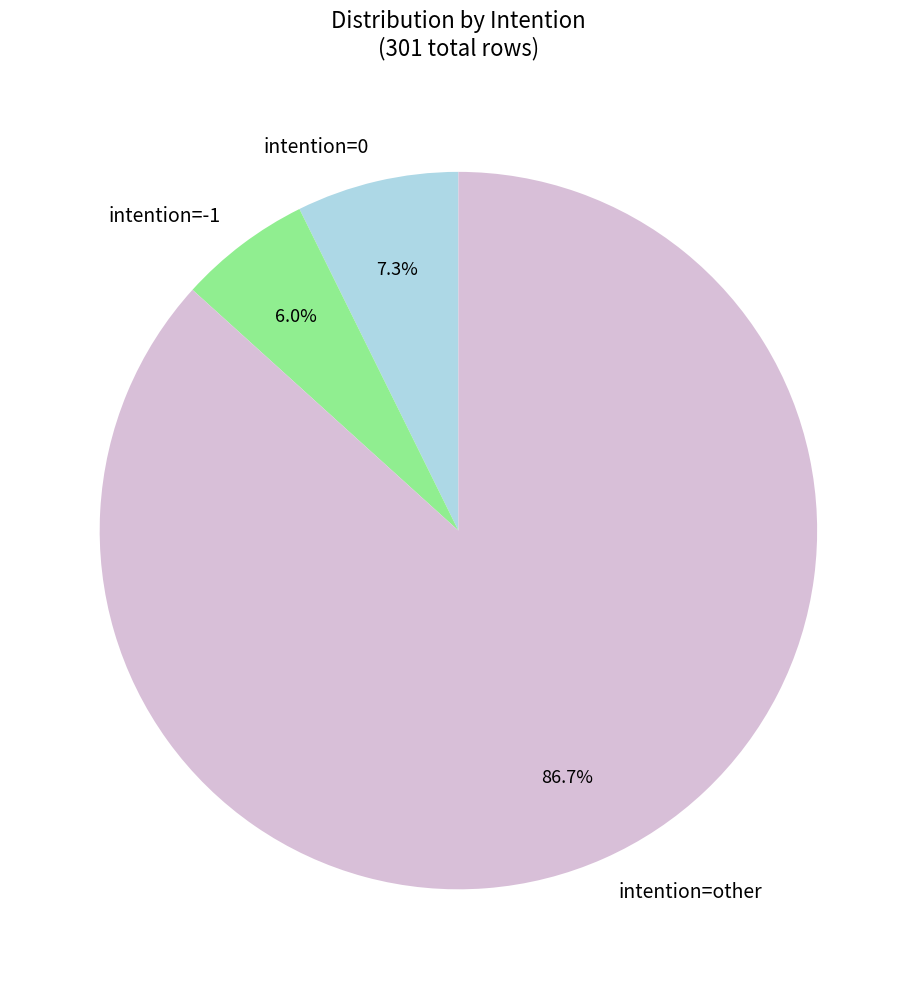

Which slice is the smallest?

intention=-1